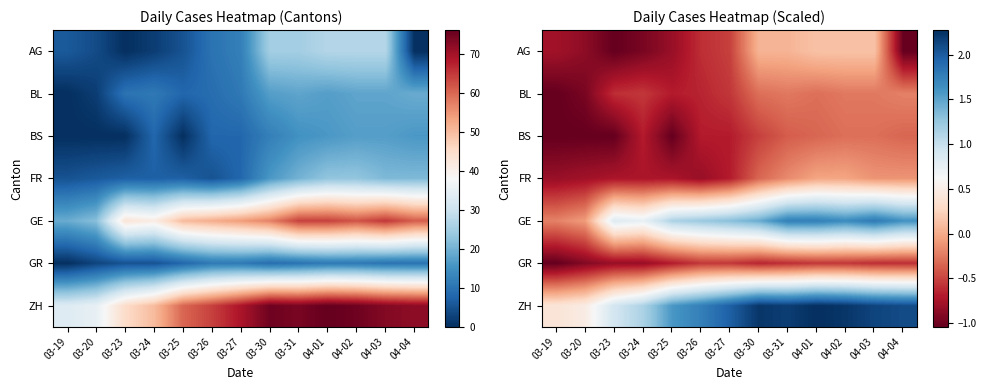

Rank the series by their maximum value, from lowest to highest.

GR, BS, BL, FR, AG, GE, ZH